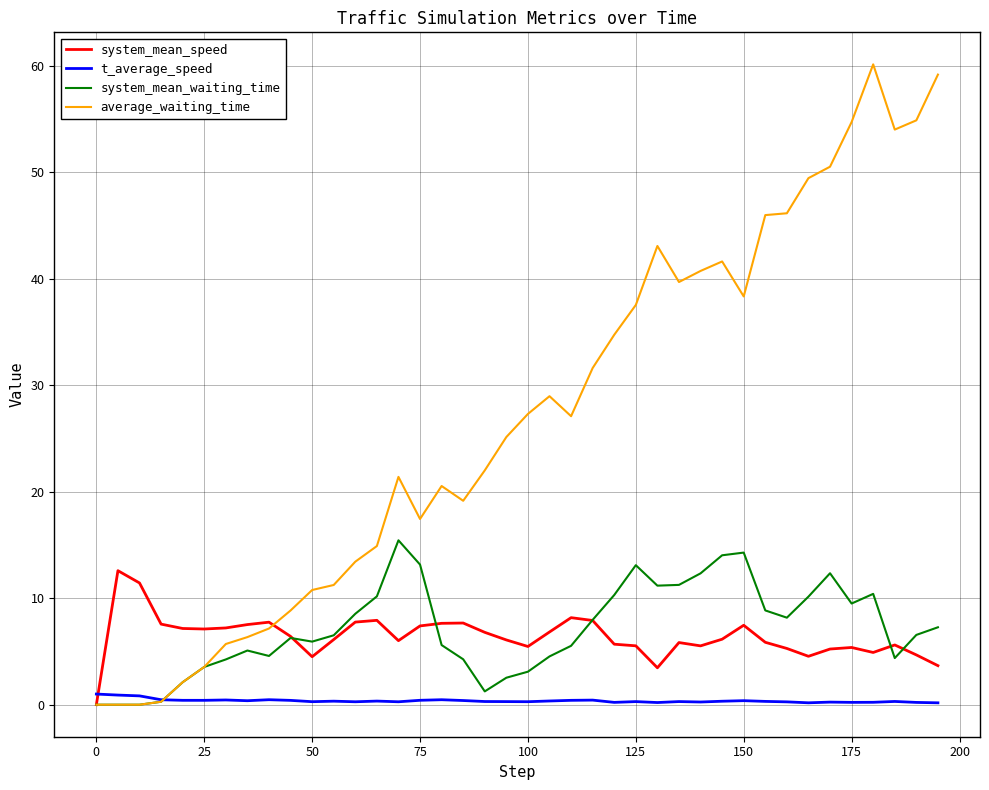

What is the sum of all average_waiting_time values?

1075.6